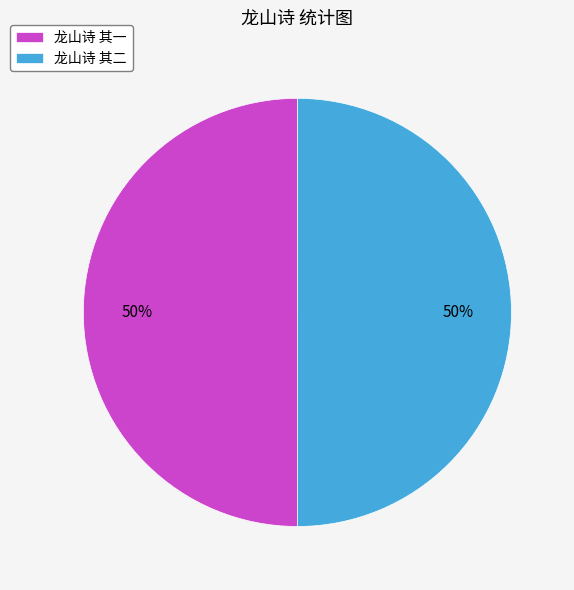

Approximately how many times larger is the value at 龙山诗 其二 compared to 龙山诗 其一?

1.0